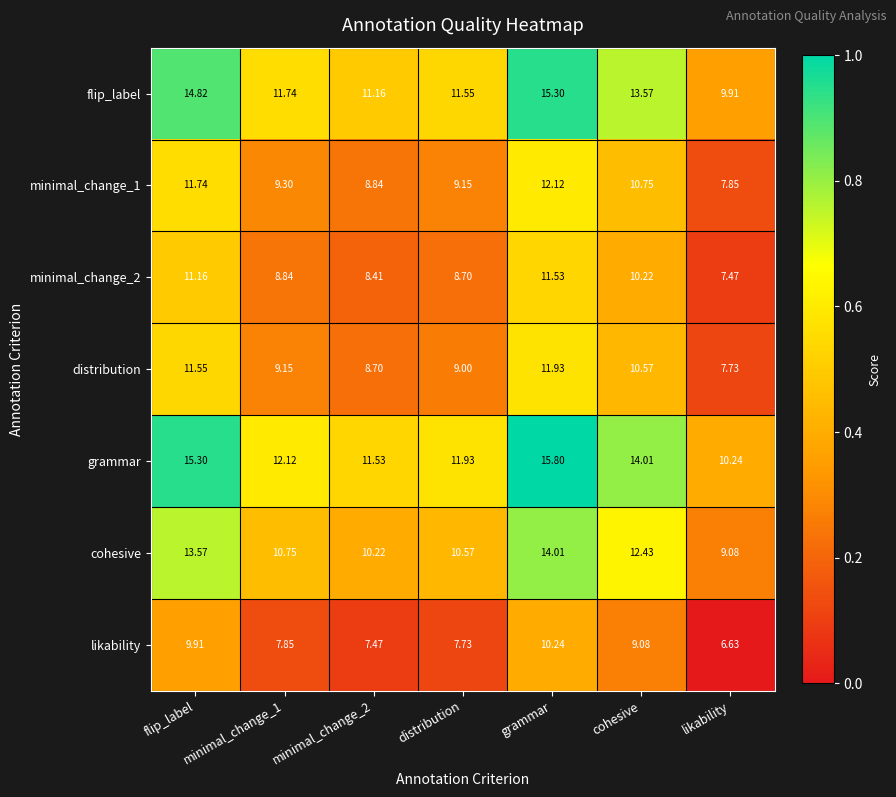

Which series changed the most between distribution and cohesive?

grammar